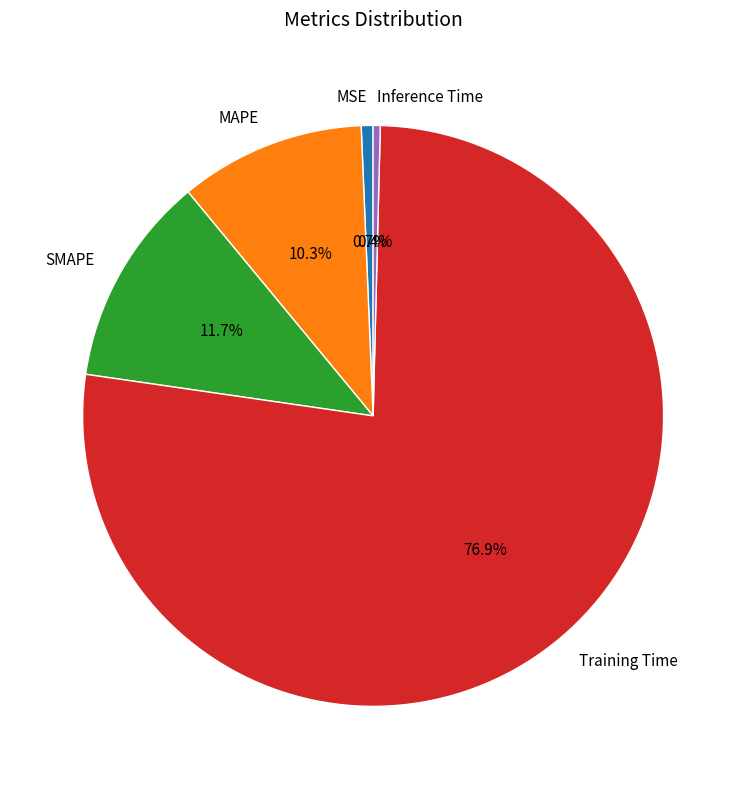

Combined, do SMAPE and Training Time account for over 50%?

Yes